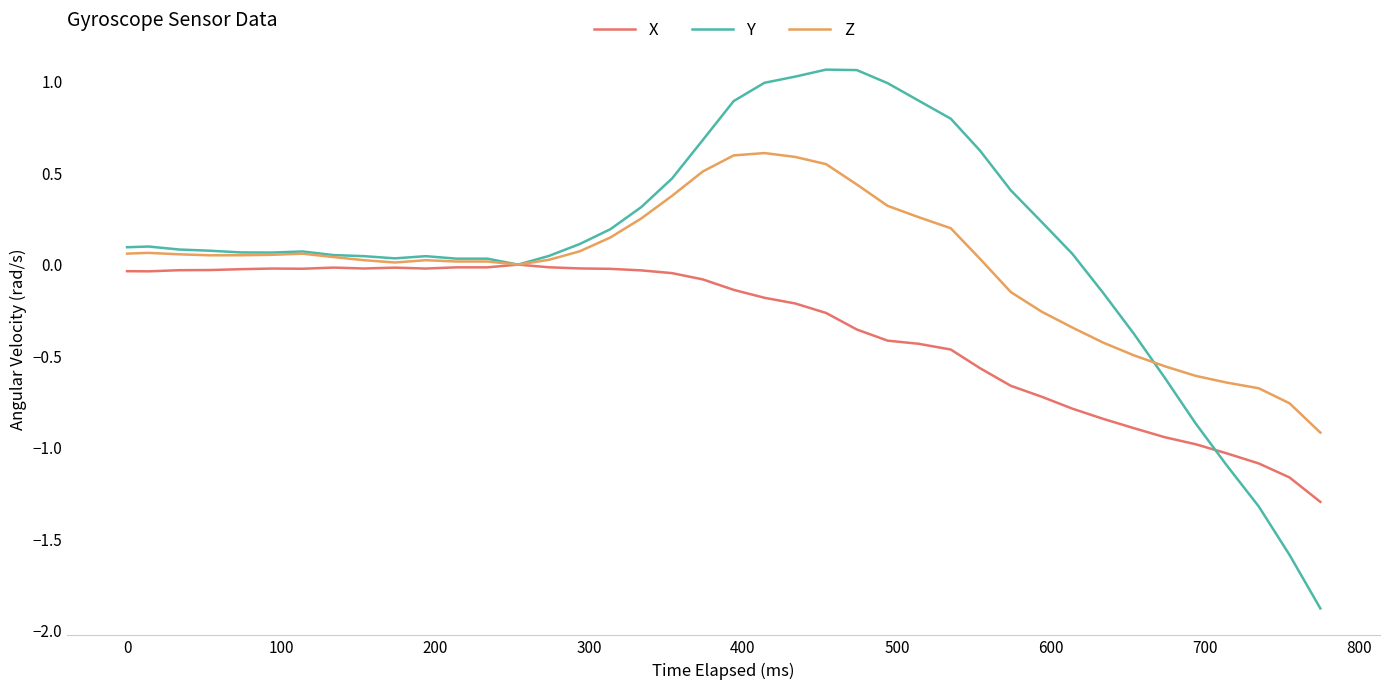

Rank the series by their maximum value, from lowest to highest.

X, Z, Y